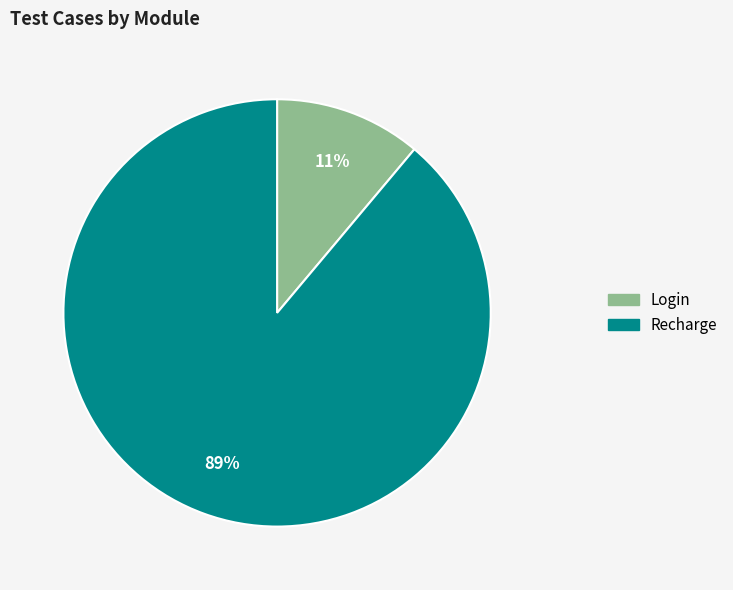

Is there a majority slice in this chart?

Yes